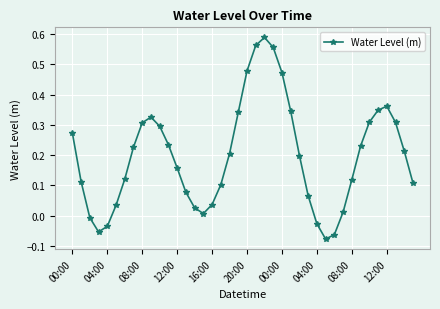

How many interior local valleys (lower than both neighbors) does the data have?

3